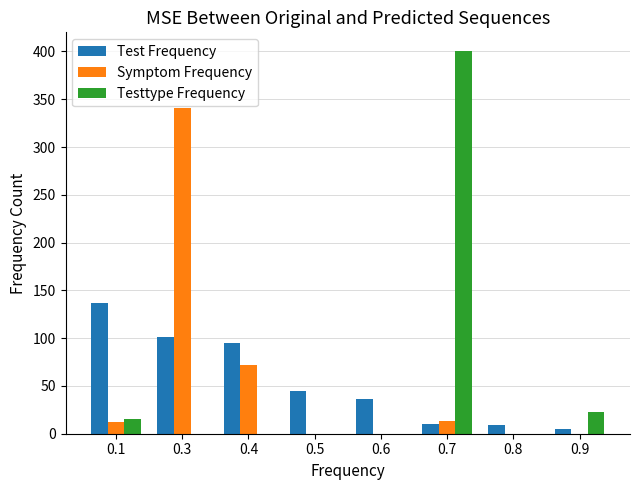

The value of Test Frequency at 0.6 is 36. True or false?

True